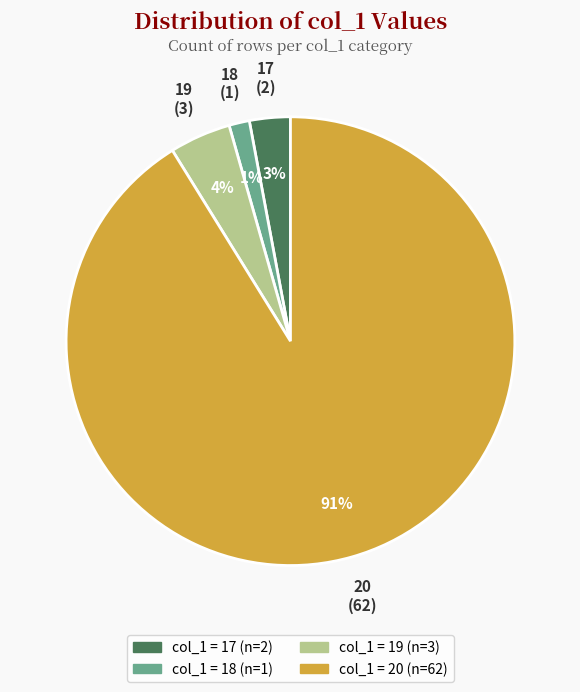

Is there a majority slice in this chart?

Yes